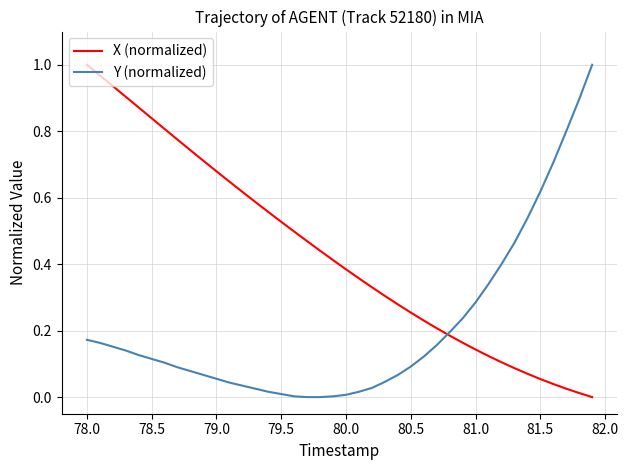

Which series has the largest total across all categories?

X (normalized)